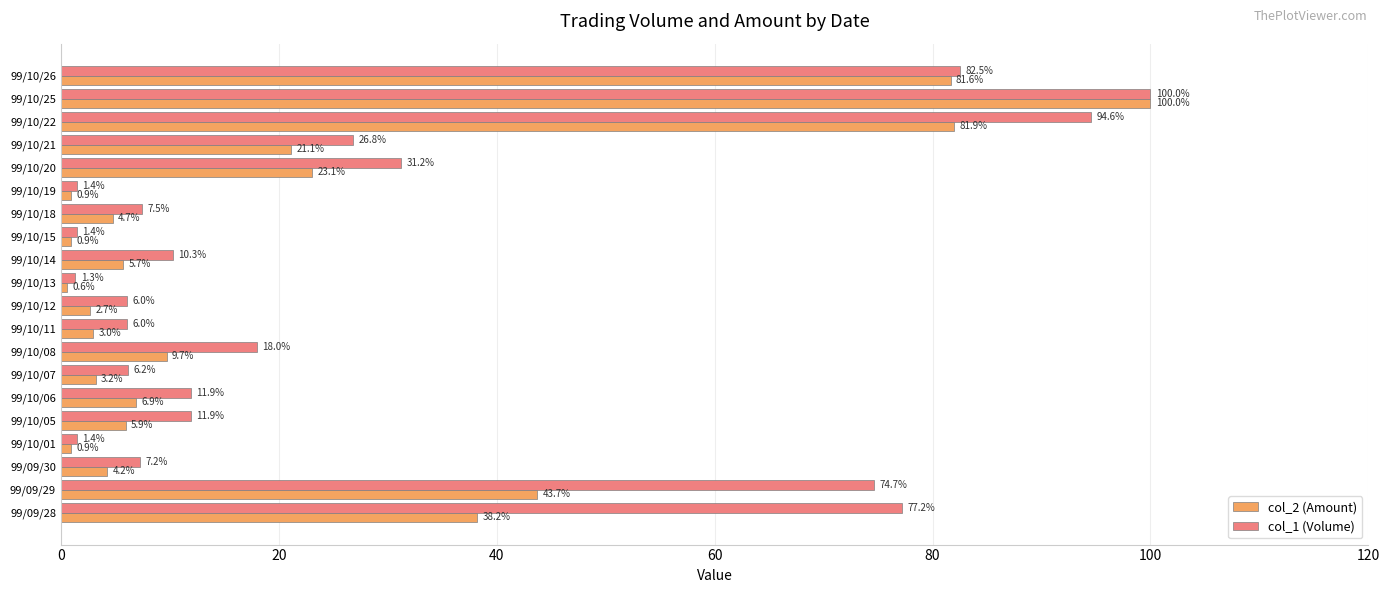

At which label is col_1 (Volume) closest to 50?

99/10/20